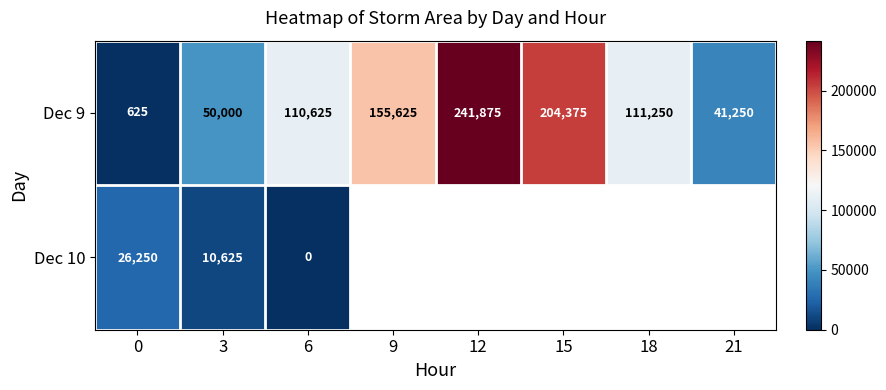

At how many categories does at least one series exceed 95757?

5